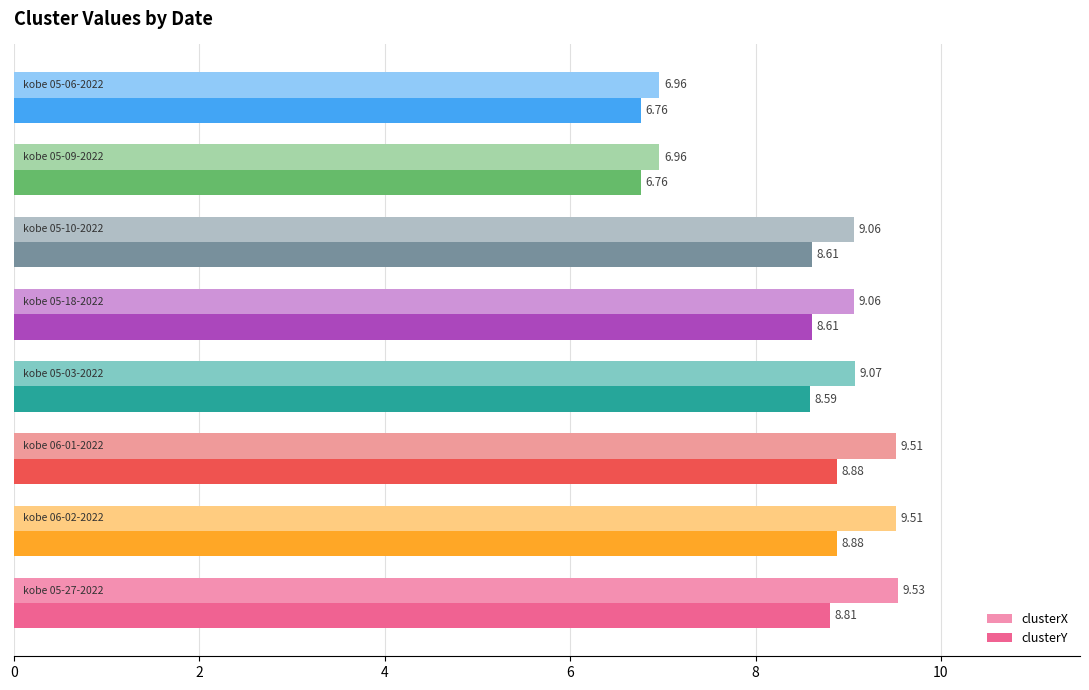

List the series in order of their overall mean, highest first.

clusterX, clusterY